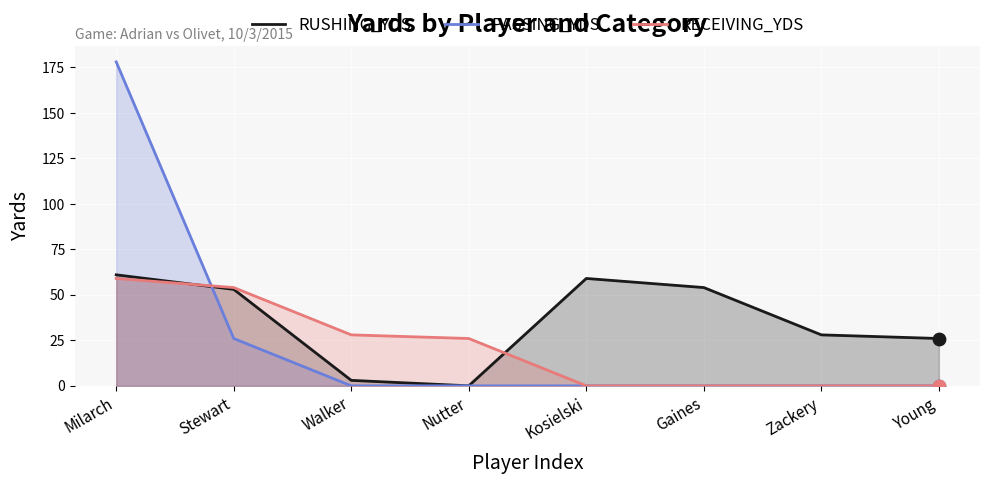

What is the total value across all series at Stewart?

133